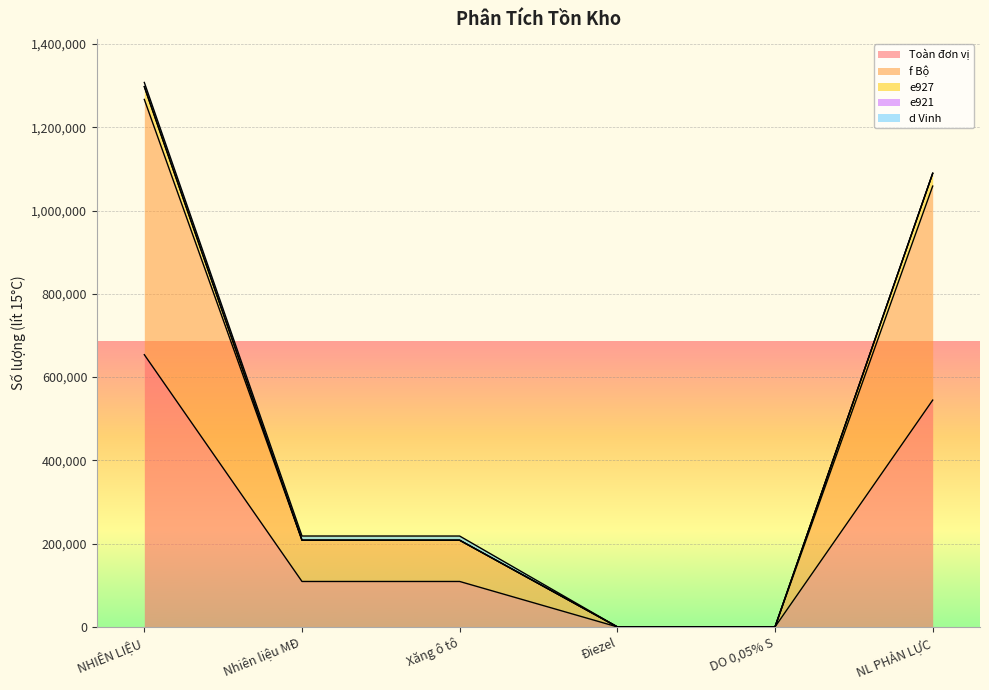

Rank the series at NL PHẢN LỰC from highest to lowest value.

f Bộ, e927, Toàn đơn vị